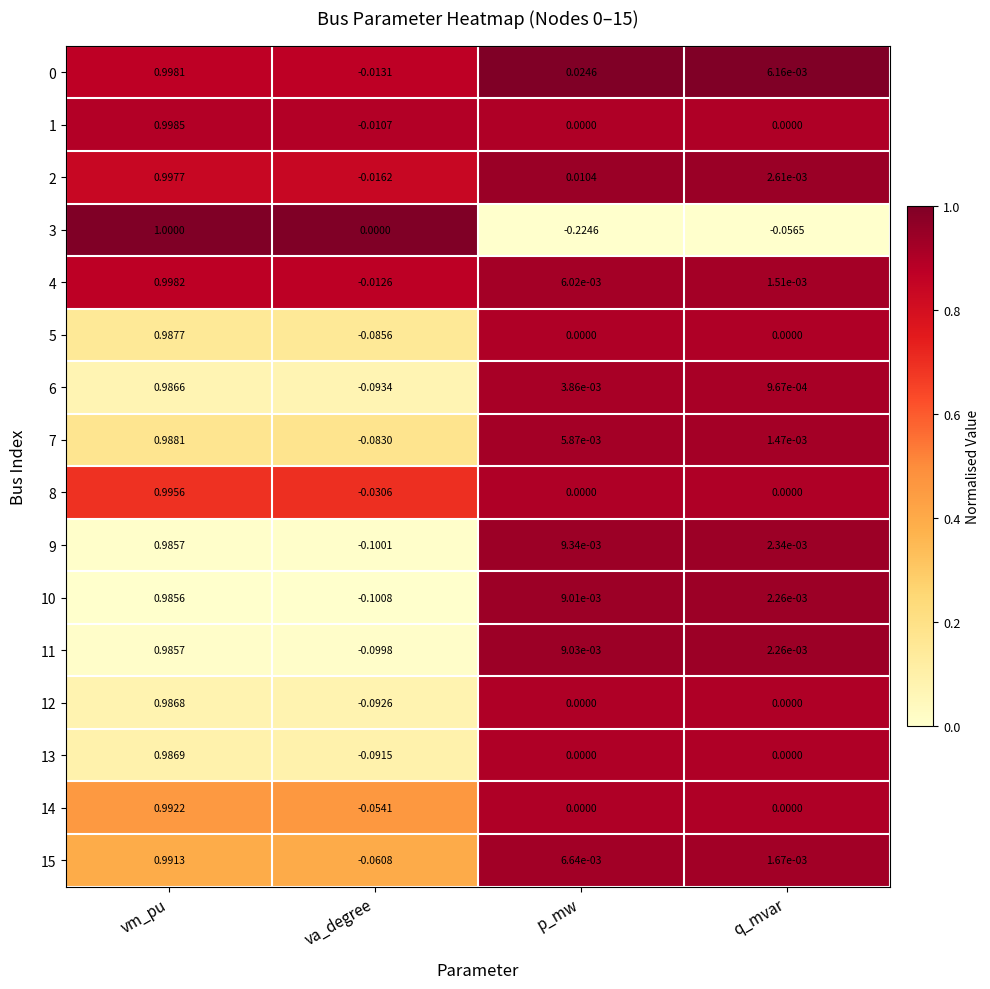

Where is 3 nearest to the value 0?

va_degree